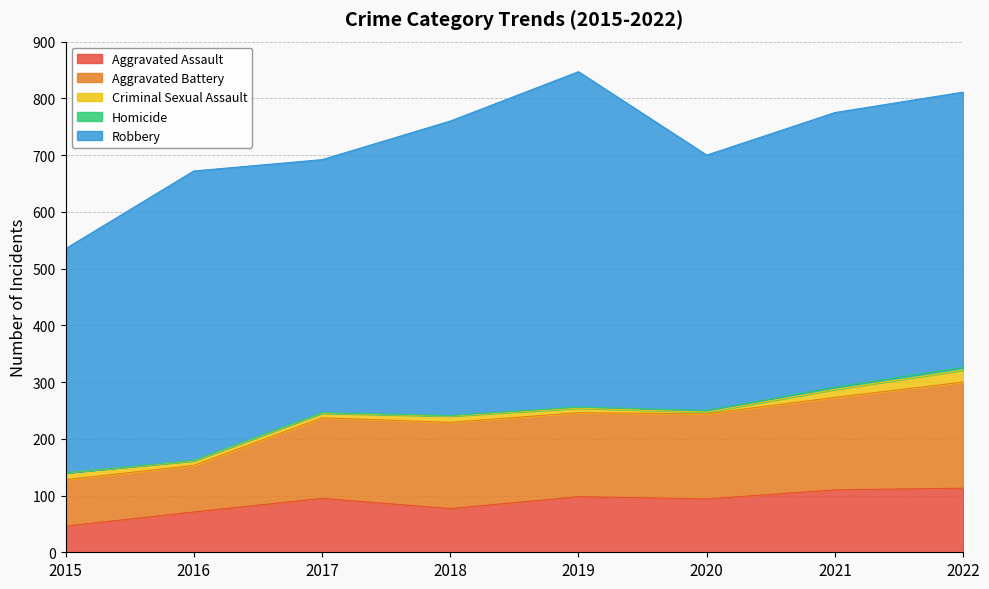

What is the difference between the maximum and minimum values in the Aggravated Assault series?

67